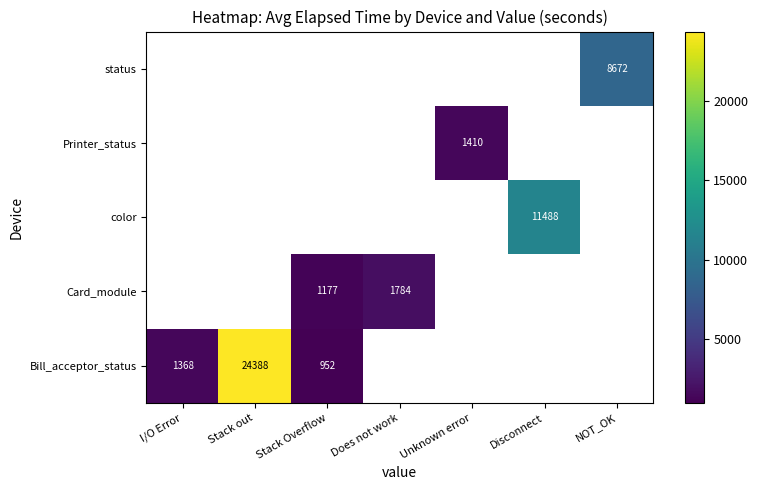

Is it true that Card_module equals 2573 at Does not work?

False